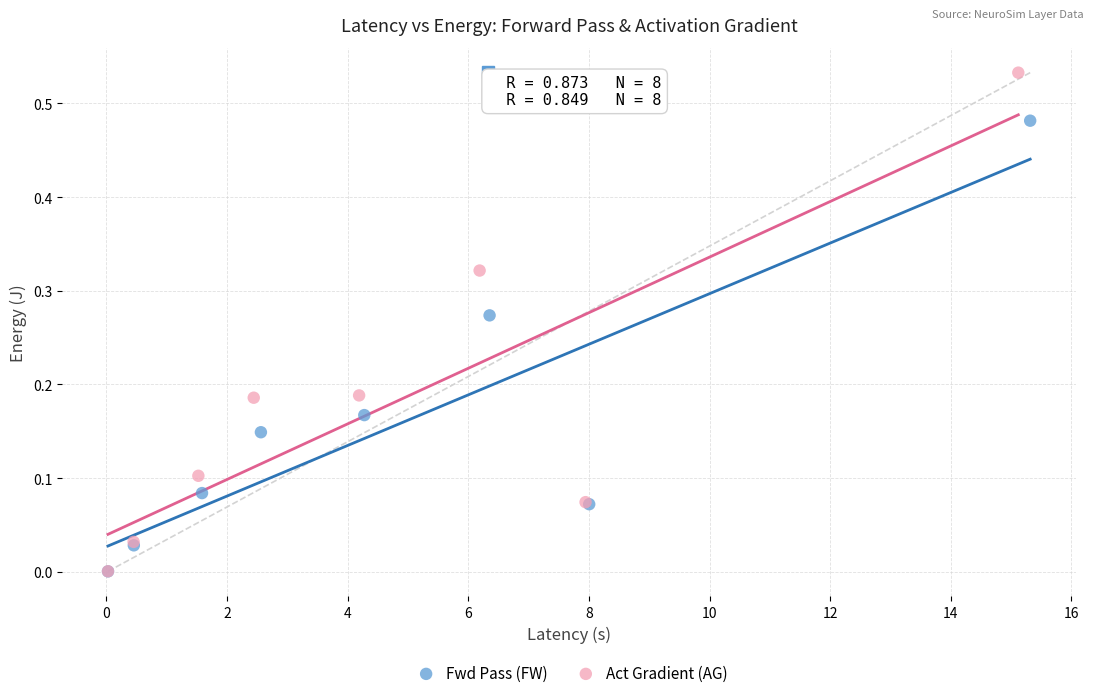

Which series has the largest Y range (max minus min)?

Act Gradient (AG)